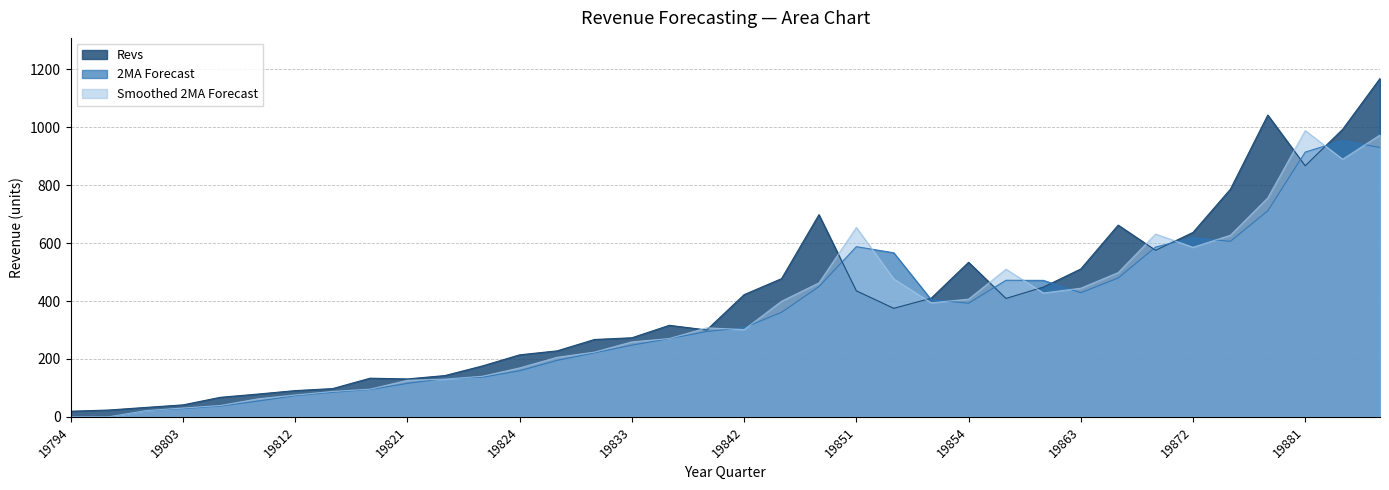

At which category does Smoothed 2MA Forecast reach its first local peak?

19841